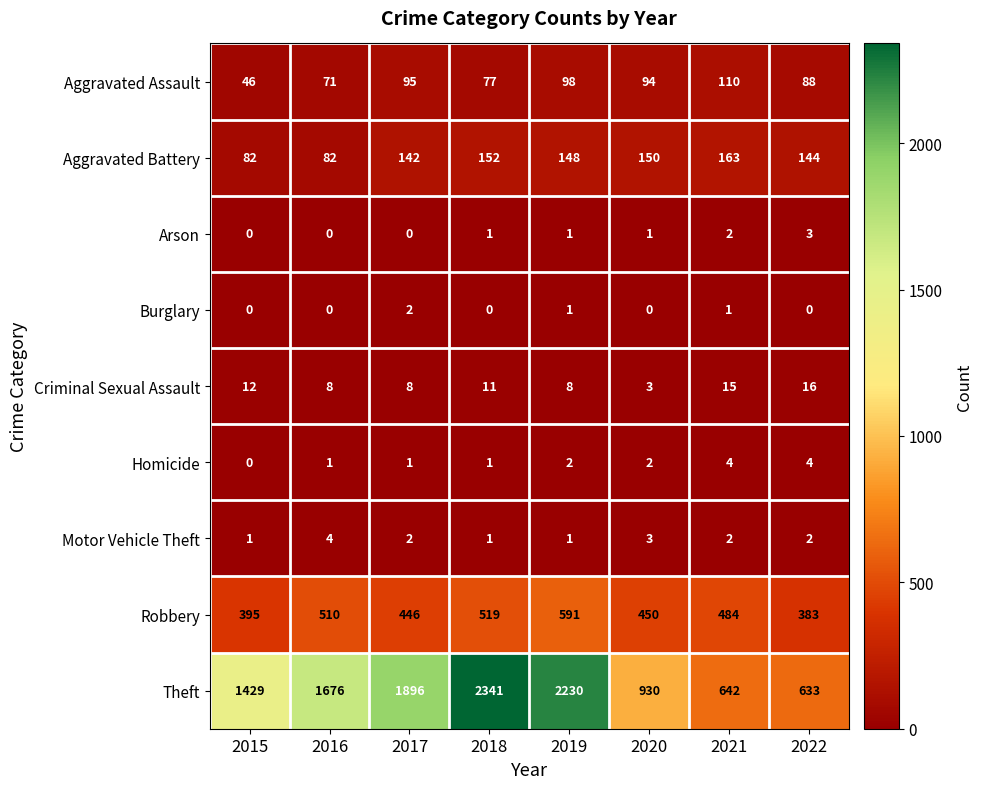

Which series has the widest spread of values?

Theft